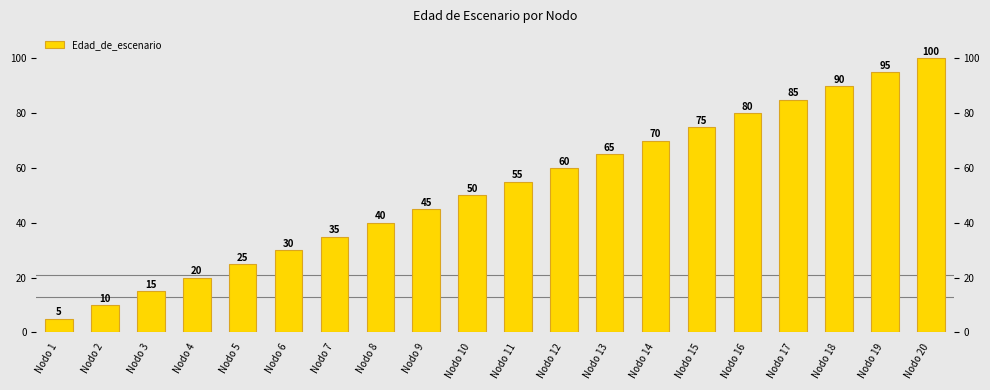

The value at Nodo 2 is 10. True or false?

True